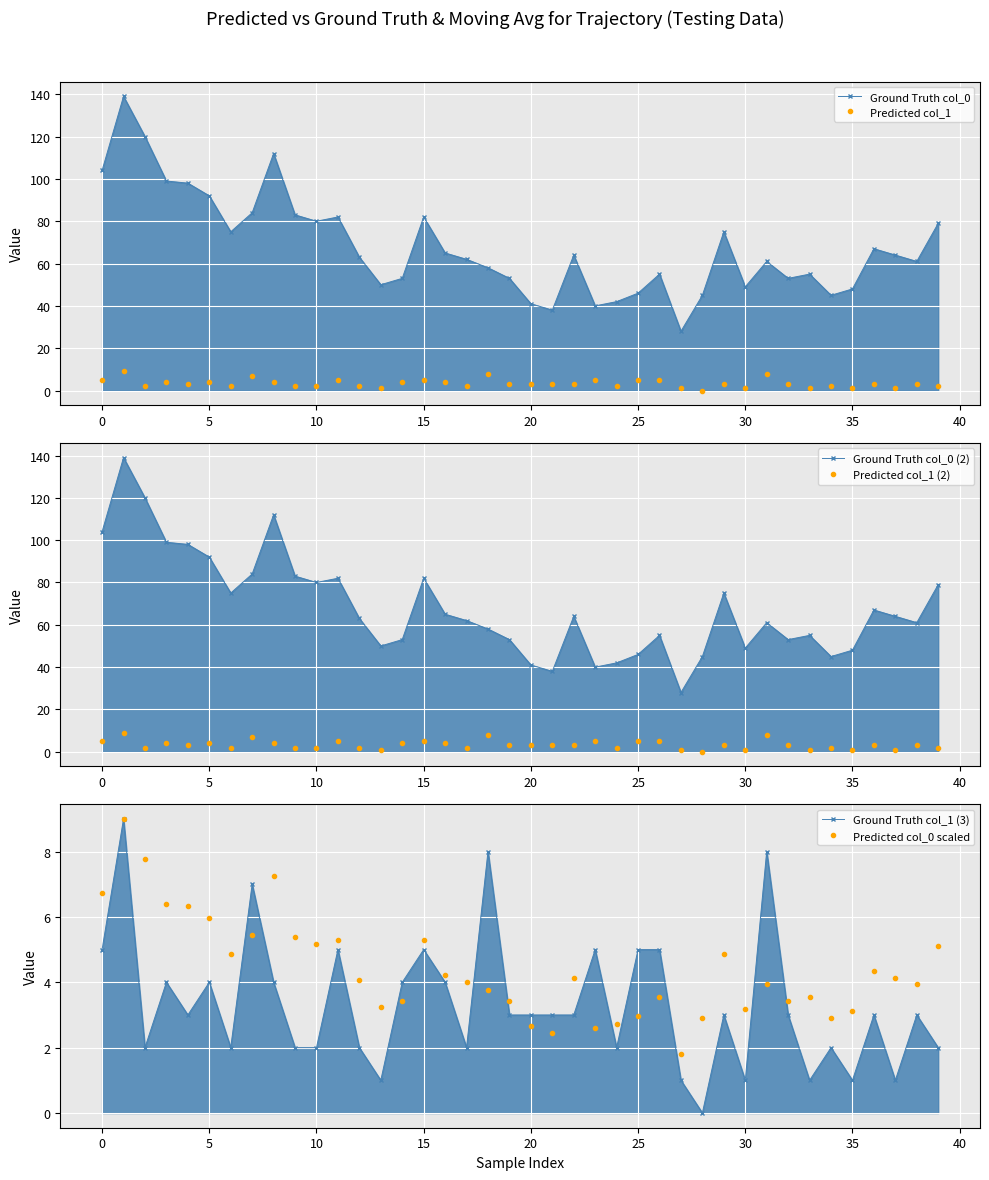

Reading left to right, transcribe all the data shown in this chart.

Ground Truth col_0: 104.0	139.0	120.0	99.0	98.0	92.0	75.0	84.0	112.0	83.0	80.0	82.0	63.0	50.0	53.0	82.0	65.0	62.0	58.0	53.0	41.0	38.0	64.0	40.0	42.0	46.0	55.0	28.0	45.0	75.0	49.0	61.0	53.0	55.0	45.0	48.0	67.0	64.0	61.0	79.0
Predicted col_1: 5.0	9.0	2.0	4.0	3.0	4.0	2.0	7.0	4.0	2.0	2.0	5.0	2.0	1.0	4.0	5.0	4.0	2.0	8.0	3.0	3.0	3.0	3.0	5.0	2.0	5.0	5.0	1.0	0.0	3.0	1.0	8.0	3.0	1.0	2.0	1.0	3.0	1.0	3.0	2.0
Ground Truth col_0 (2): 104.0	139.0	120.0	99.0	98.0	92.0	75.0	84.0	112.0	83.0	80.0	82.0	63.0	50.0	53.0	82.0	65.0	62.0	58.0	53.0	41.0	38.0	64.0	40.0	42.0	46.0	55.0	28.0	45.0	75.0	49.0	61.0	53.0	55.0	45.0	48.0	67.0	64.0	61.0	79.0
Predicted col_1 (2): 5.0	9.0	2.0	4.0	3.0	4.0	2.0	7.0	4.0	2.0	2.0	5.0	2.0	1.0	4.0	5.0	4.0	2.0	8.0	3.0	3.0	3.0	3.0	5.0	2.0	5.0	5.0	1.0	0.0	3.0	1.0	8.0	3.0	1.0	2.0	1.0	3.0	1.0	3.0	2.0
Ground Truth col_1 (3): 5.0	9.0	2.0	4.0	3.0	4.0	2.0	7.0	4.0	2.0	2.0	5.0	2.0	1.0	4.0	5.0	4.0	2.0	8.0	3.0	3.0	3.0	3.0	5.0	2.0	5.0	5.0	1.0	0.0	3.0	1.0	8.0	3.0	1.0	2.0	1.0	3.0	1.0	3.0	2.0
Predicted col_0 scaled: 6.7	9.0	7.8	6.4	6.3	6.0	4.9	5.4	7.3	5.4	5.2	5.3	4.1	3.2	3.4	5.3	4.2	4.0	3.8	3.4	2.7	2.5	4.1	2.6	2.7	3.0	3.6	1.8	2.9	4.9	3.2	3.9	3.4	3.6	2.9	3.1	4.3	4.1	3.9	5.1